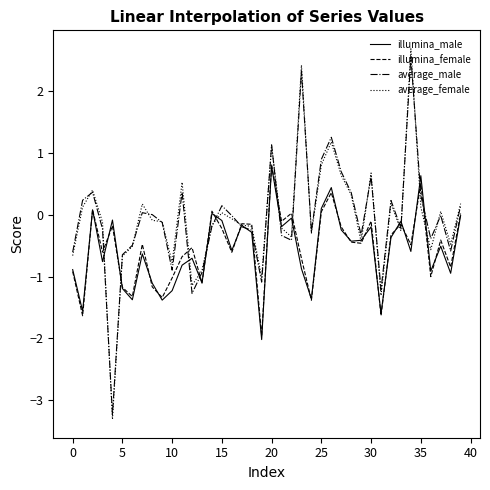

What is the minimum value shown in the chart?

-3.3